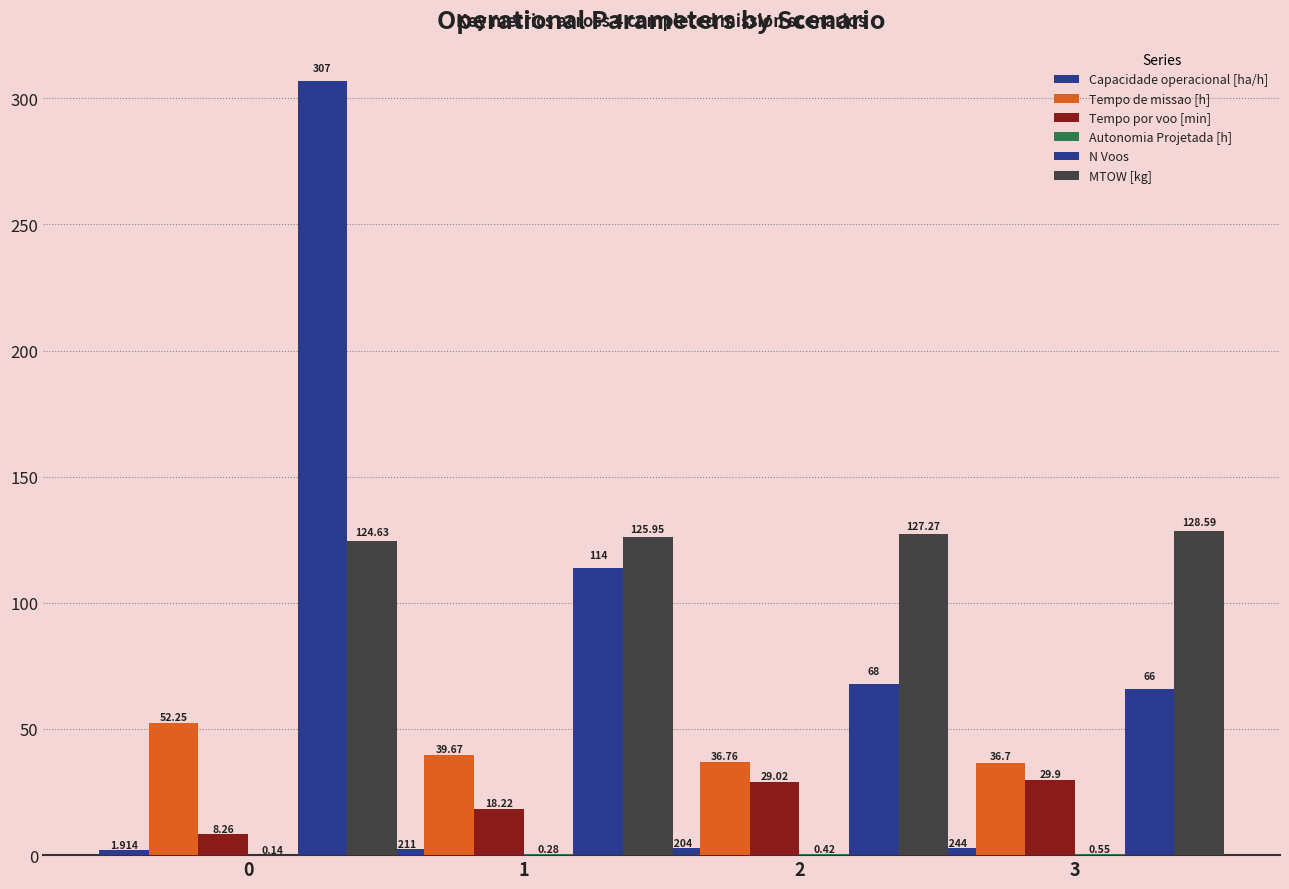

Count the number of categories in the chart.

4